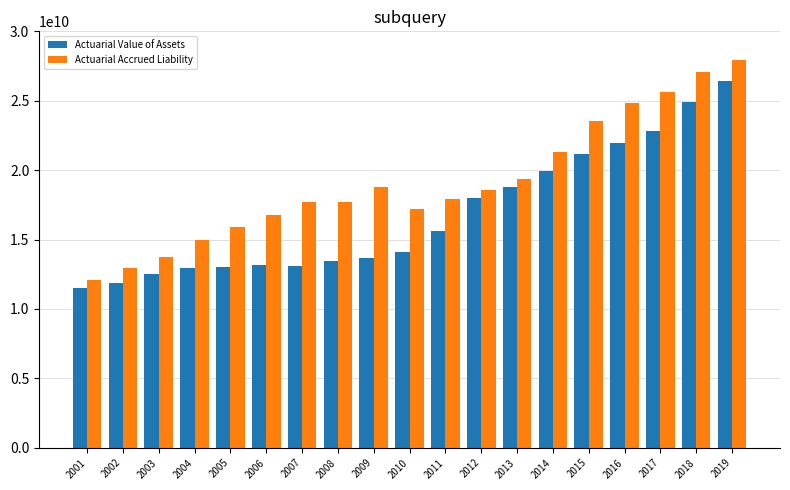

At which category does the chart reach its minimum across all series?

2001